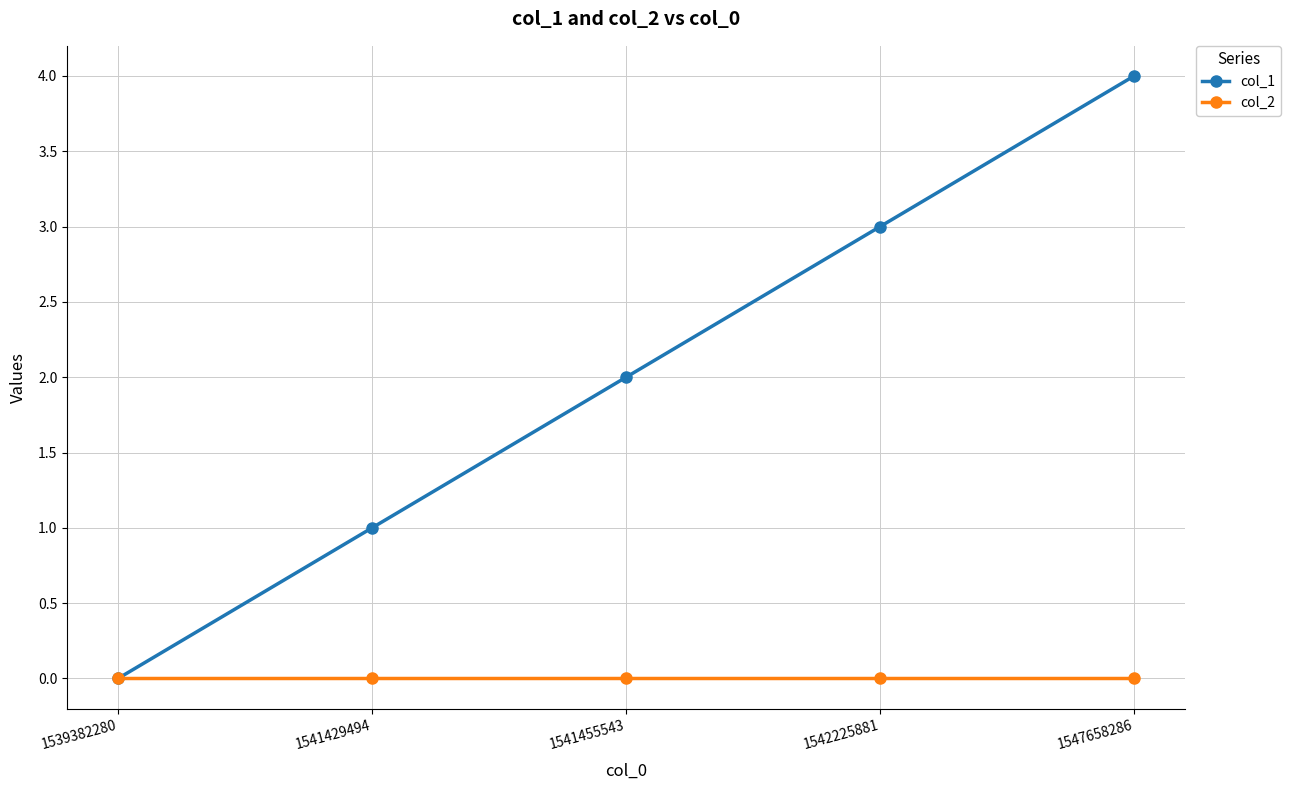

List the series in order of their overall mean, highest first.

col_1, col_2